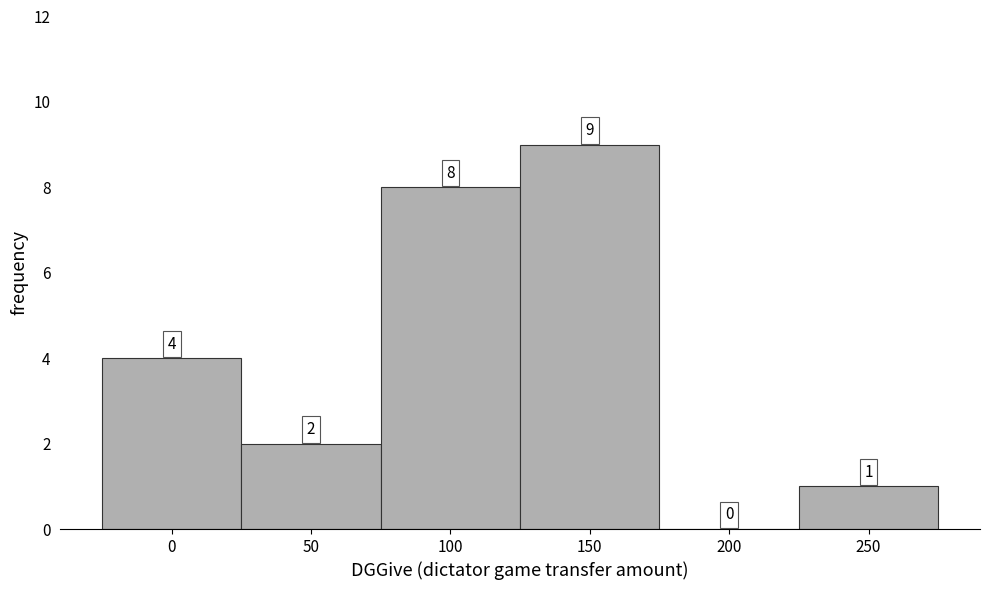

Reading left to right, transcribe all the data shown in this chart.

0=4	50=2	100=8	150=9	200=0	250=1